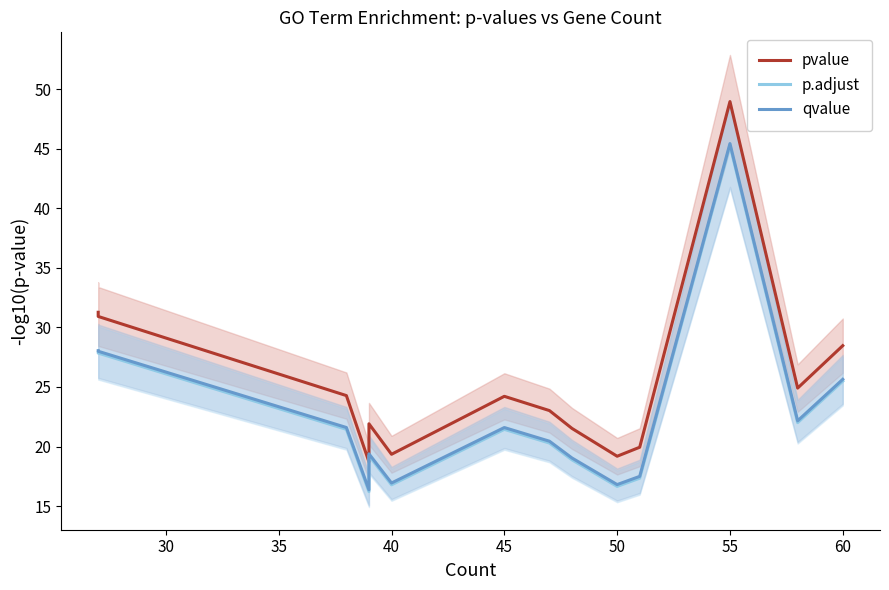

True or false: p.adjust and qvalue intersect in this chart.

False